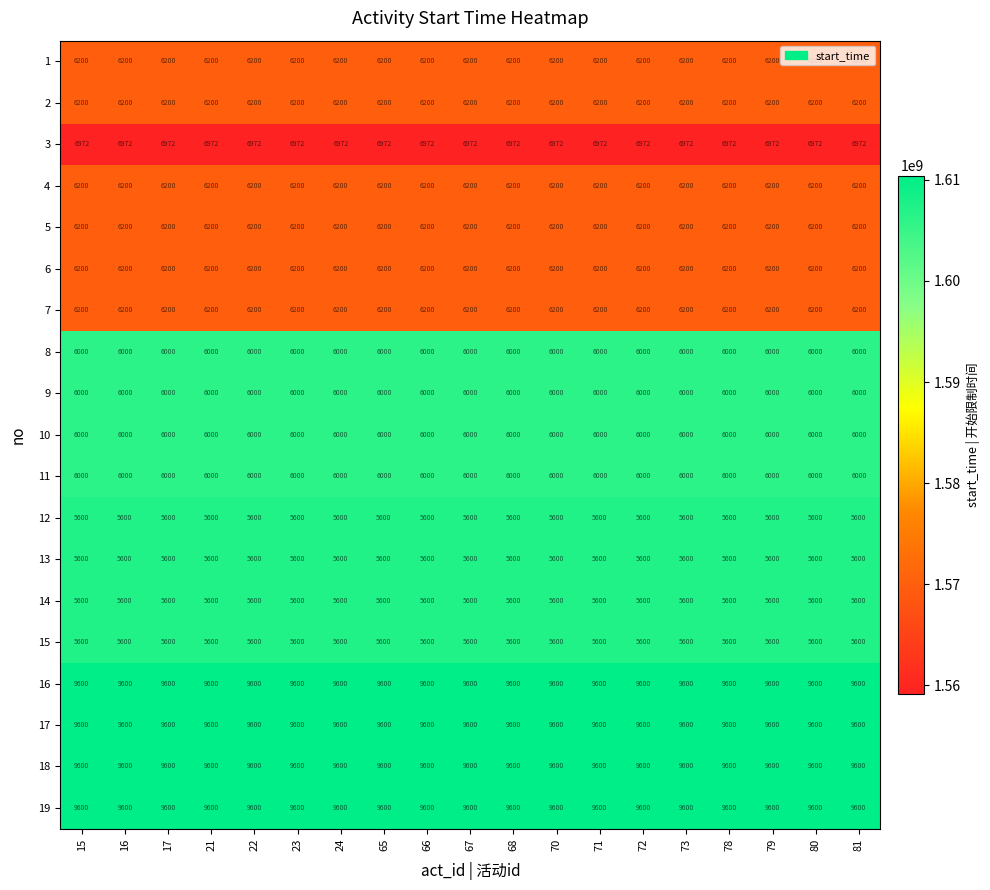

What is the difference between the highest and lowest values at 22?

4000